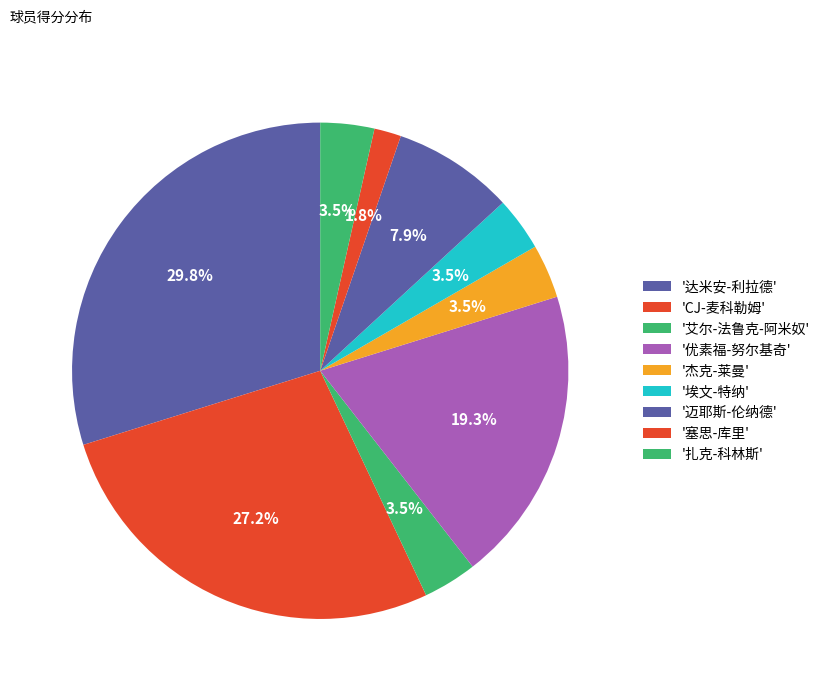

Count the number of slices in the pie.

9